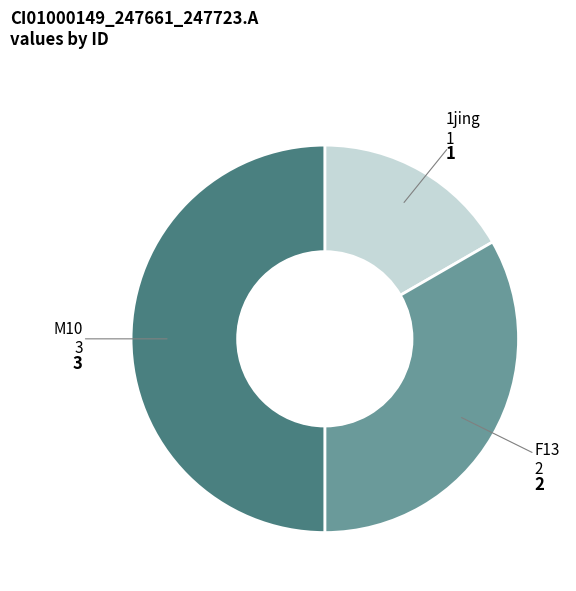

How many segments does this pie chart have?

3